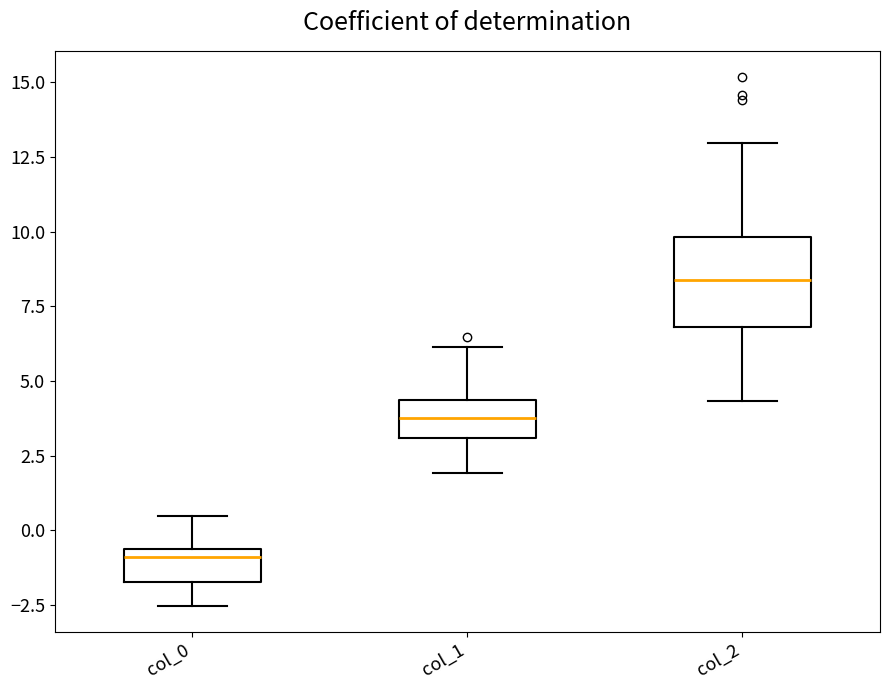

Reading left to right, transcribe this box plot: for each box, give where its median line is, the range the box spans, and where its two whiskers end, as read against the y-axis. The values are not printed on the chart, so give them approximately, as read against the axis.

col_0: median -1.0, box -1.5 to -0.5, whiskers -2.5 to 0.5
col_1: median 4.0, box 3.0 to 4.5, whiskers 2.0 to 6.0
col_2: median 8.5, box 7.0 to 10.0, whiskers 4.5 to 13.0